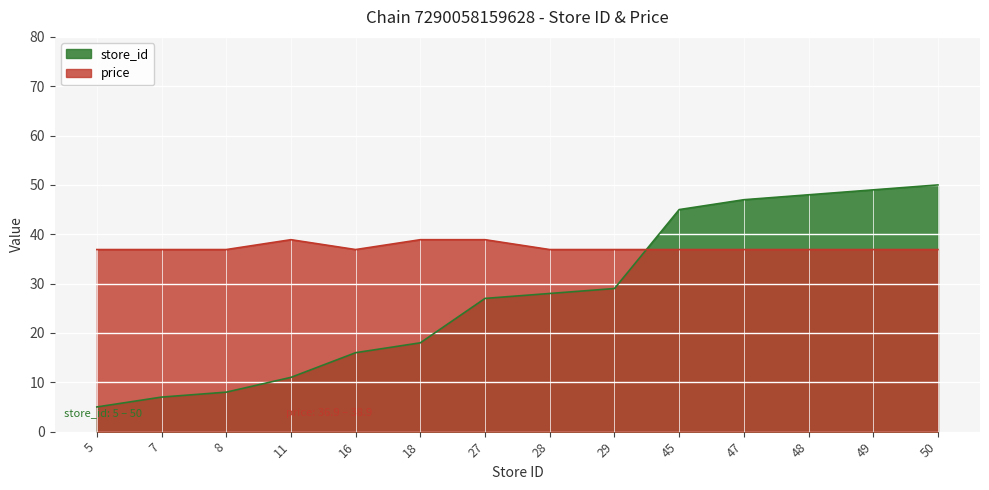

Which category has the lowest value across all series?

5